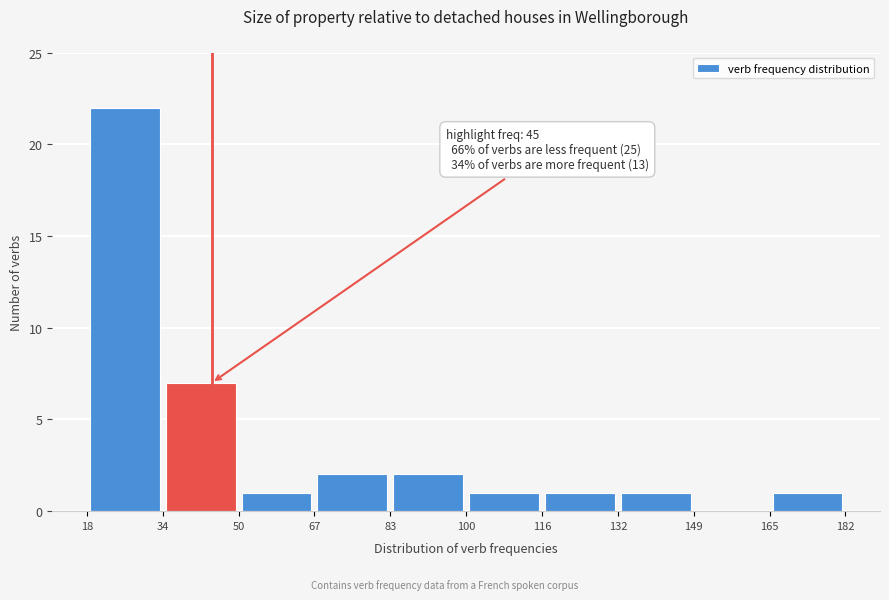

Which range on the x-axis has the tallest bar?

18 to 34